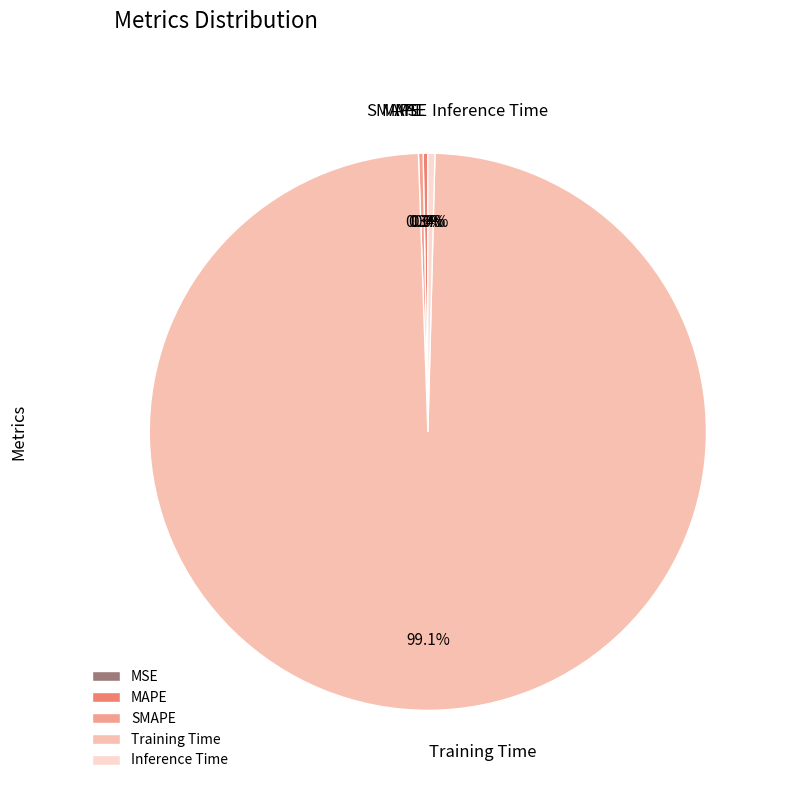

Count the number of slices in the pie.

5